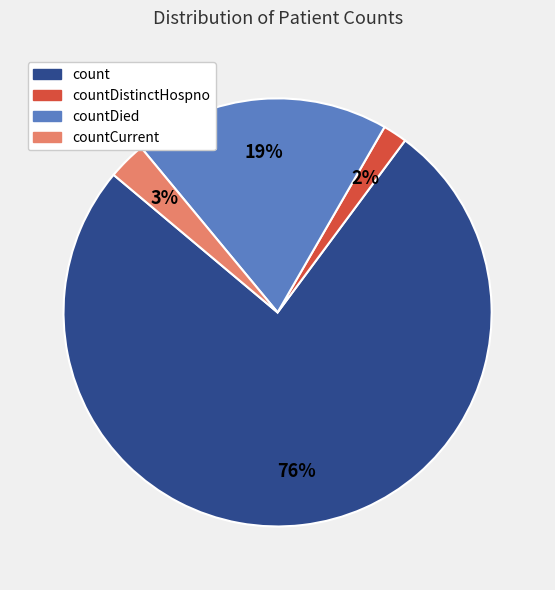

Which slice is the smallest?

countDistinctHospno